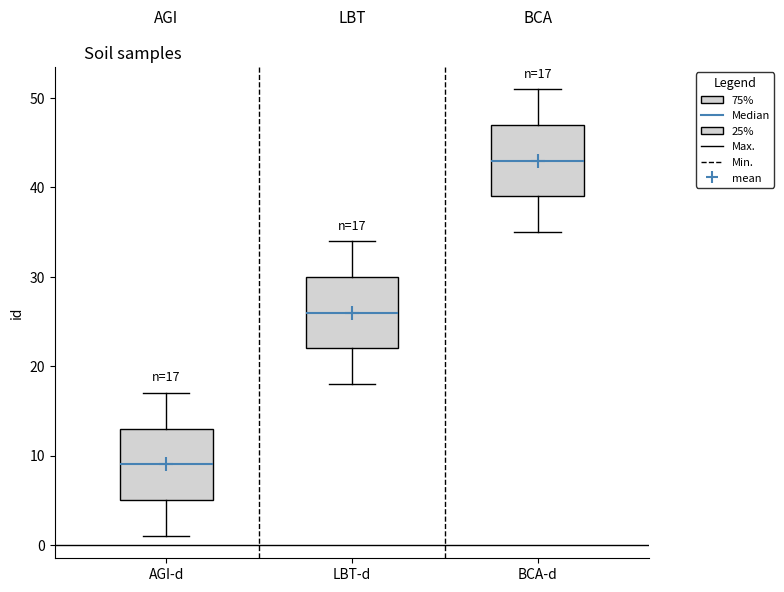

Which box's median line is the highest?

BCA-d